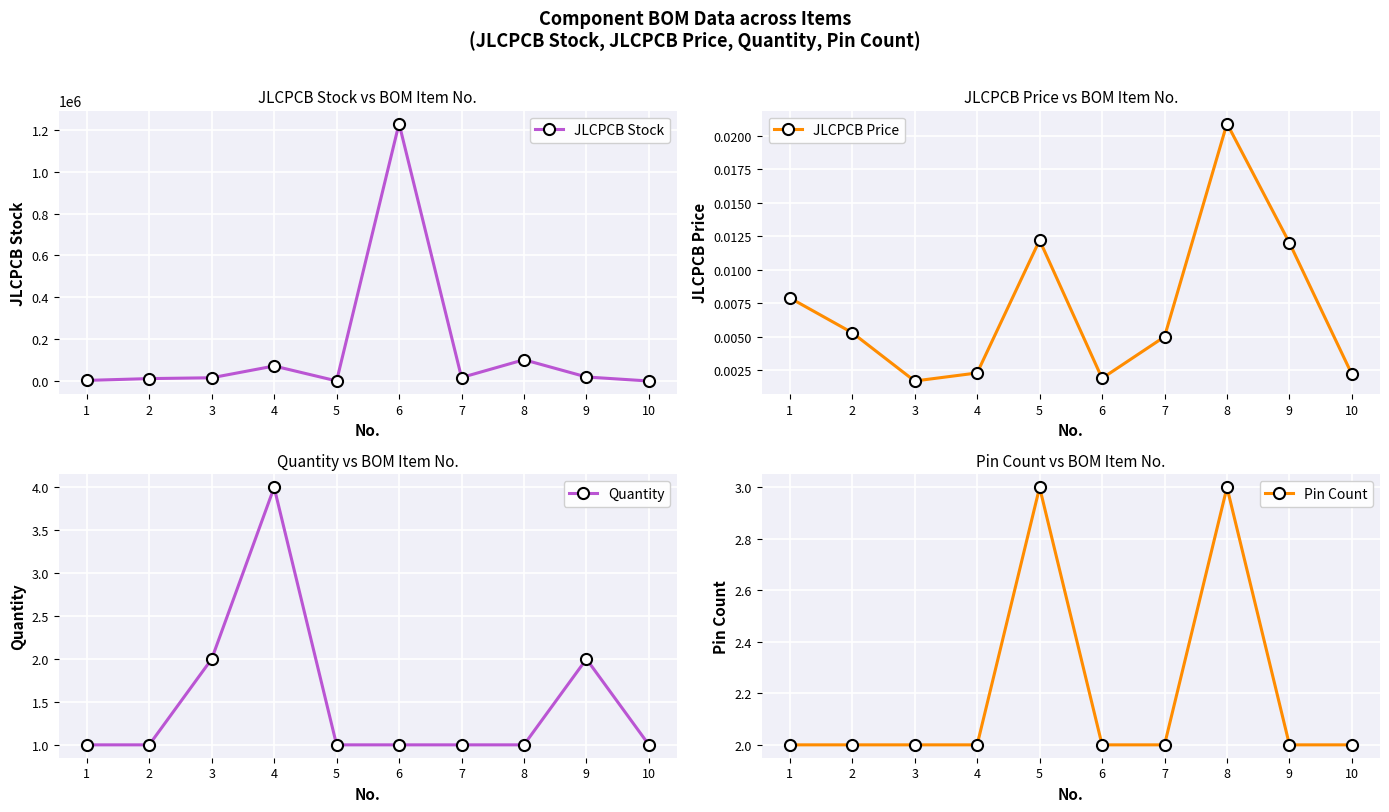

Which series has the widest spread of values?

JLCPCB Stock